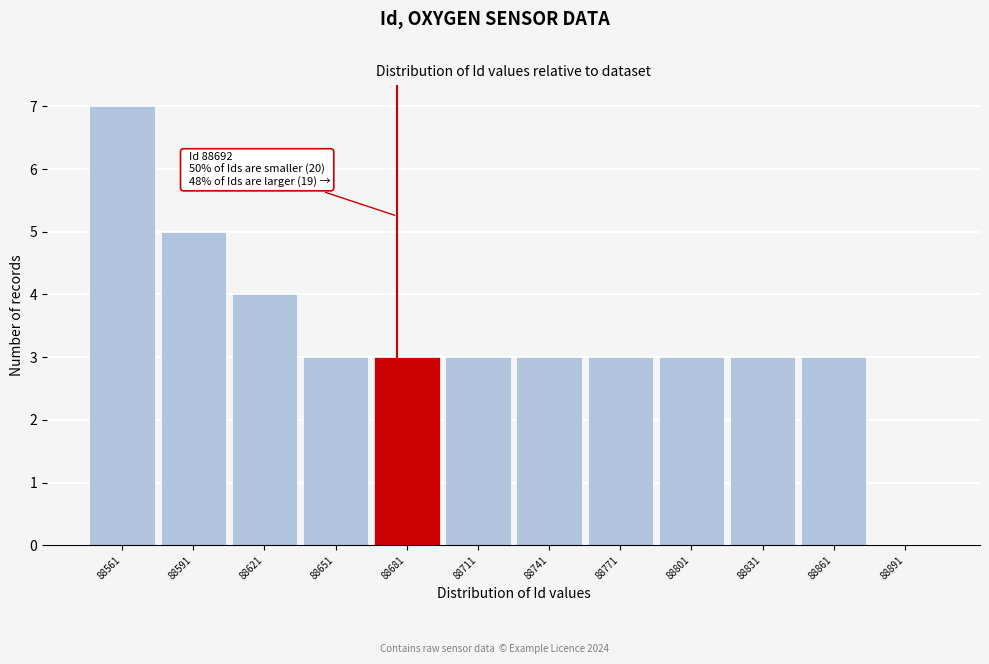

Reading left to right, list all the values displayed in this chart.

88561=7	88591=5	88621=4	88651=3	88681=3	88711=3	88741=3	88771=3	88801=3	88831=3	88861=3	88891=0